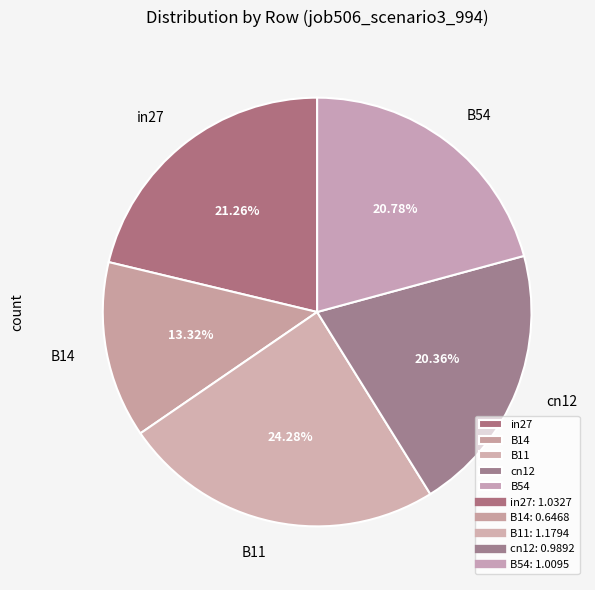

True or false: B54 accounts for 21% of the total.

True